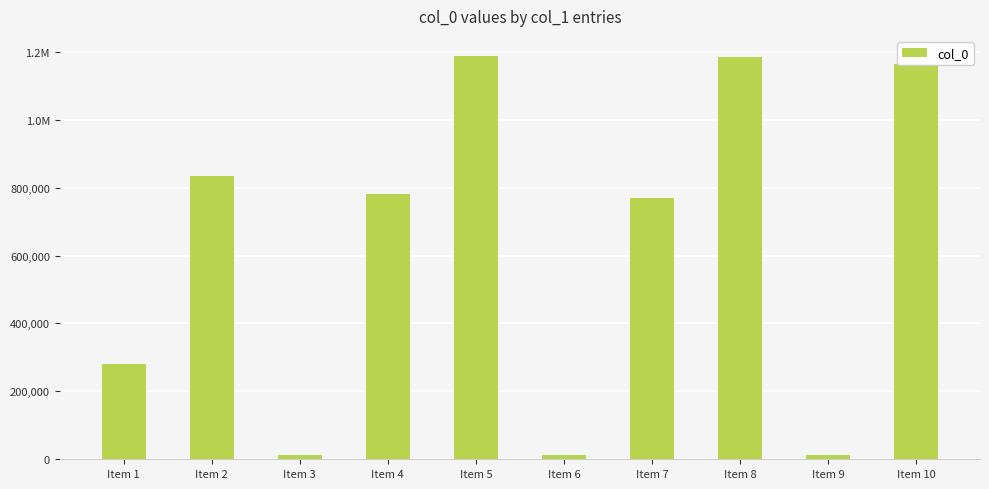

List the labels in order of value, smallest first.

Item 3, Item 9, Item 6, Item 1, Item 7, Item 4, Item 2, Item 10, Item 8, Item 5